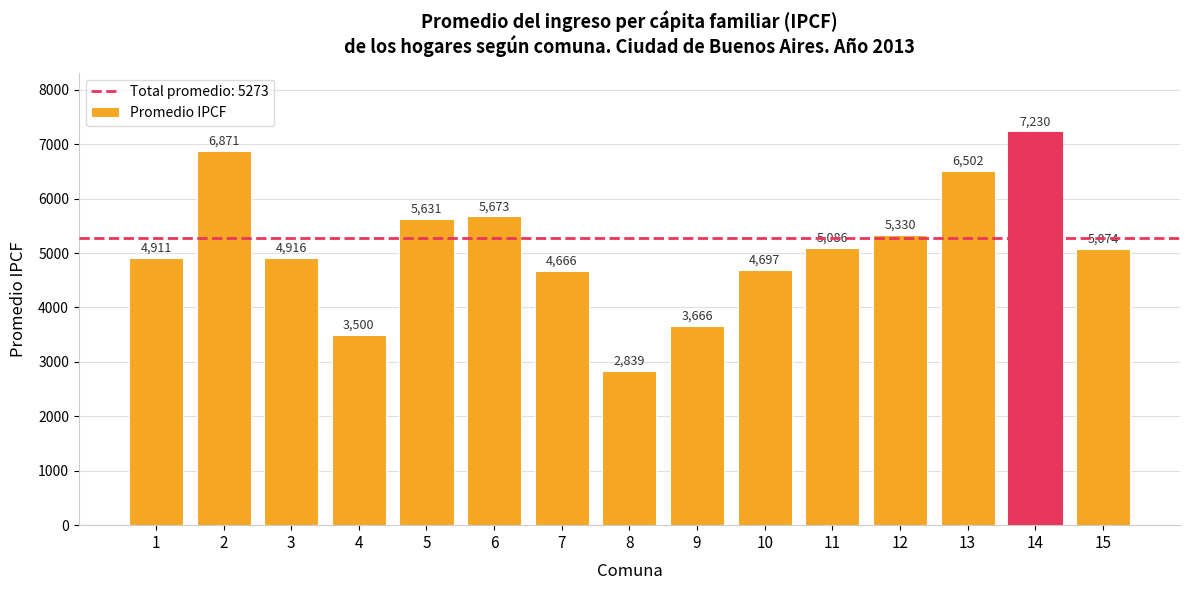

Which category has the highest value across all series?

14